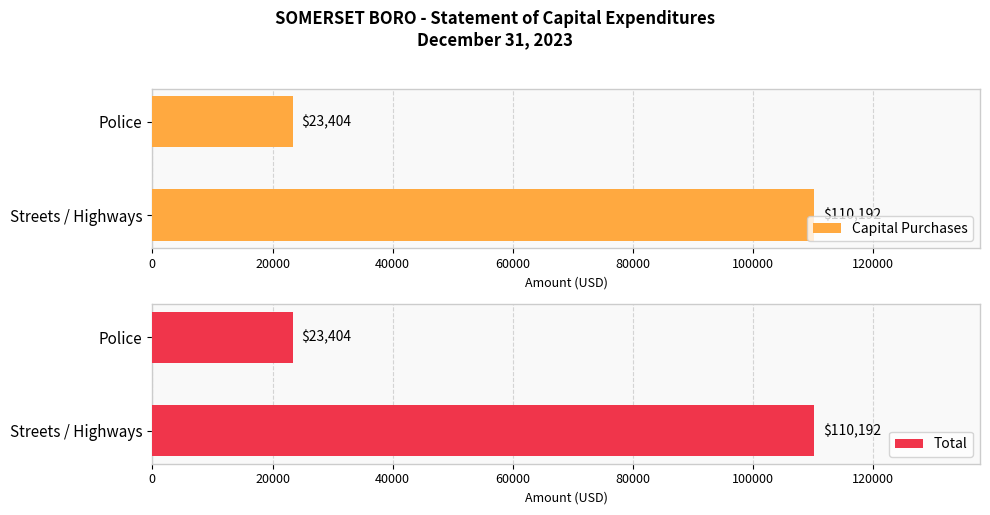

Are the bars grouped side by side (vs. stacked)?

Yes